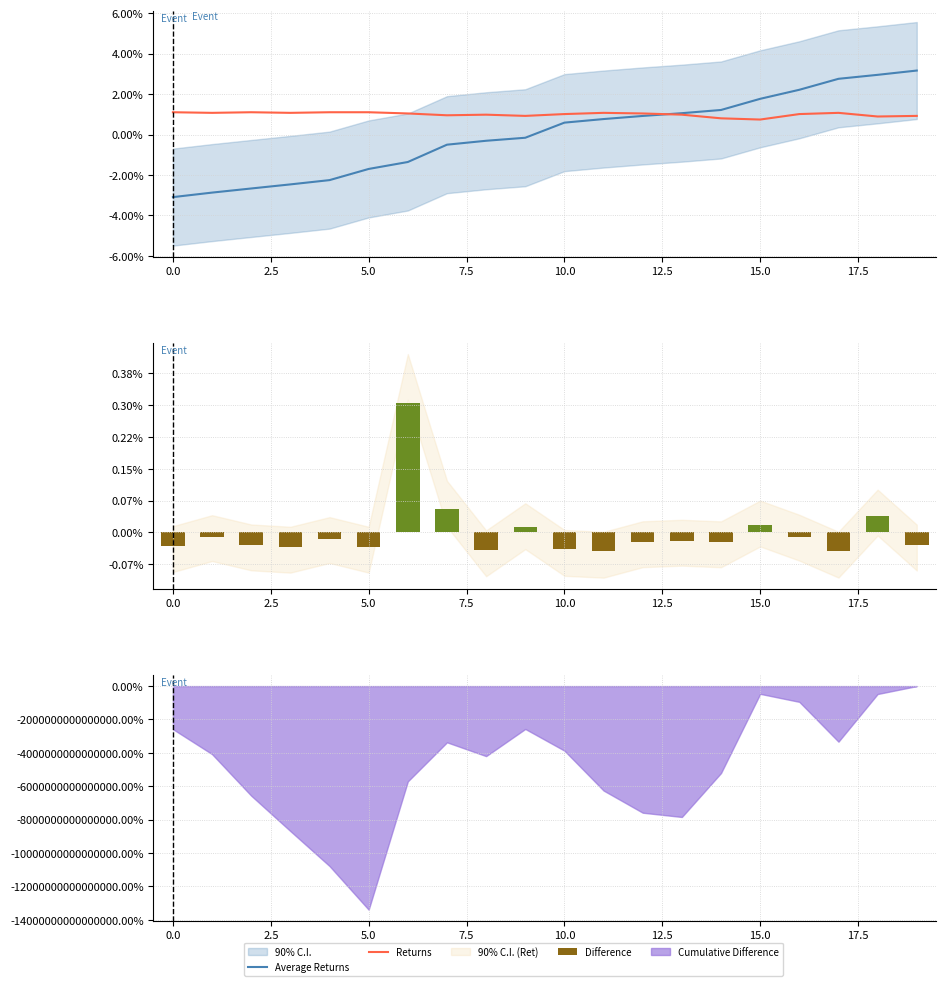

Are the bars grouped side by side (vs. stacked)?

Yes